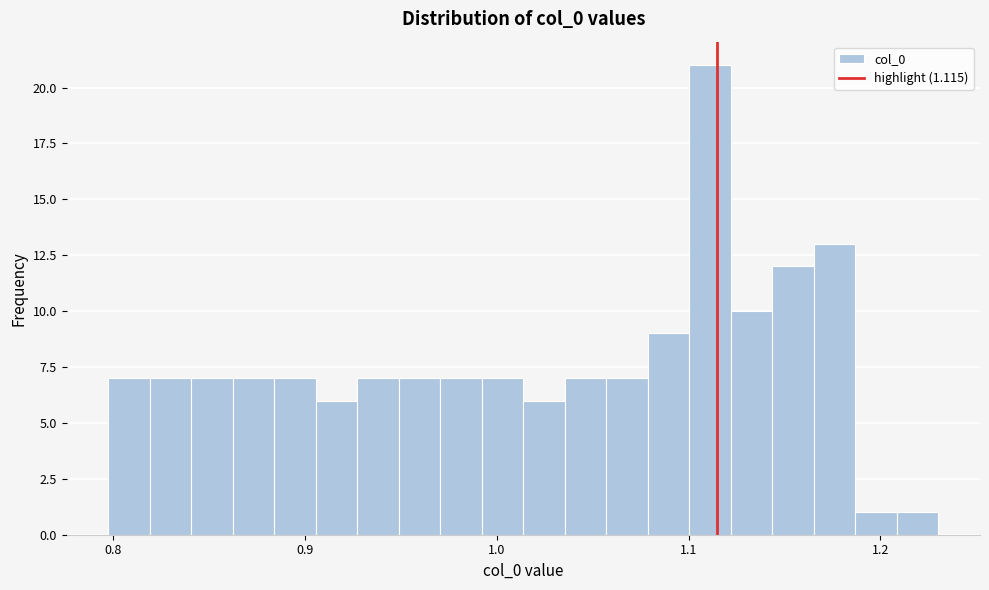

Read against the x-axis, roughly where is the centre of the tallest bar?

1.11